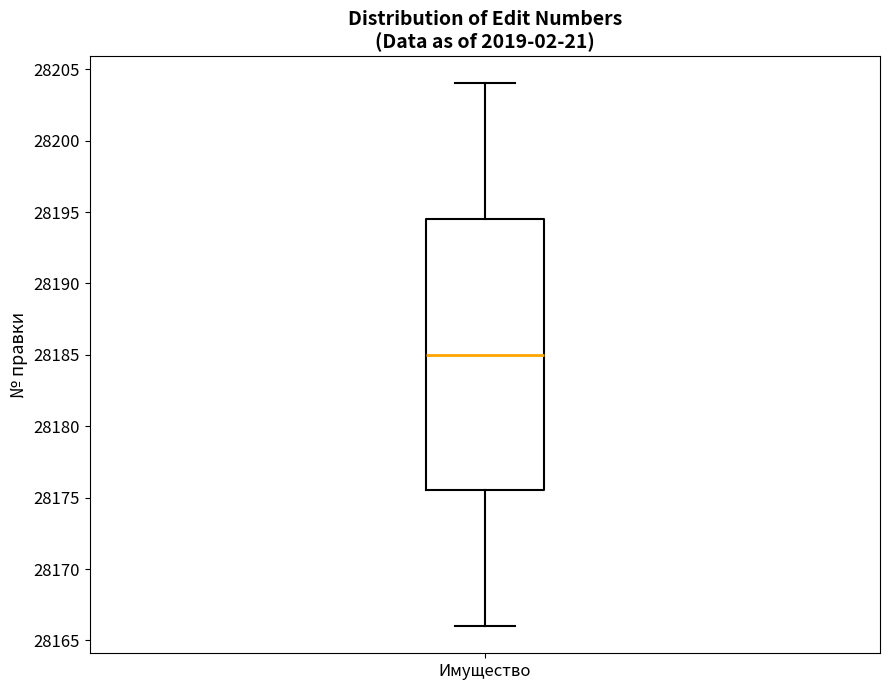

Transcribe this box plot: give where the median line is, the range the box spans, and where the two whiskers end, as read against the y-axis. The values are not printed on the chart, so give them approximately, as read against the axis.

median 28185.0, box 28175.5 to 28194.5, whiskers 28166.0 to 28204.0